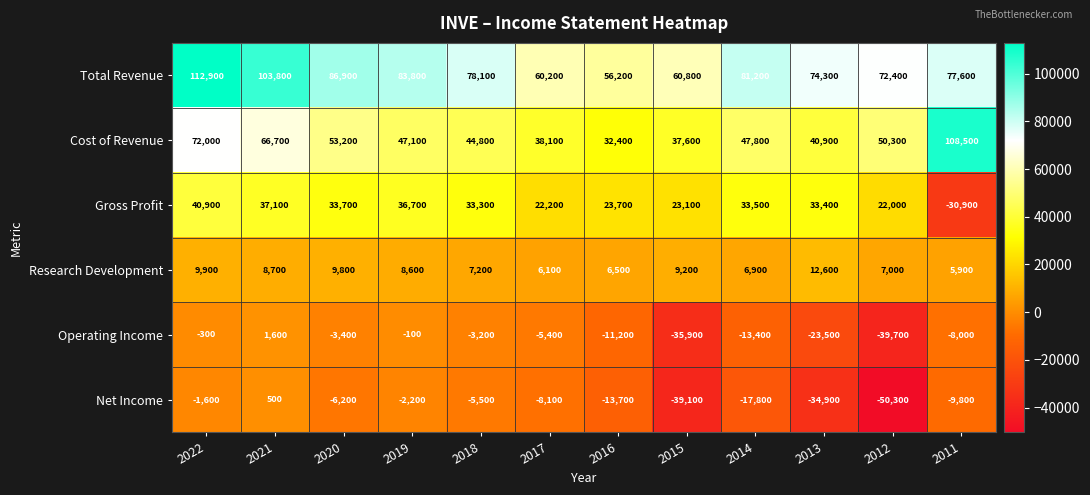

The value of Operating Income at 2022 is -300. True or false?

True